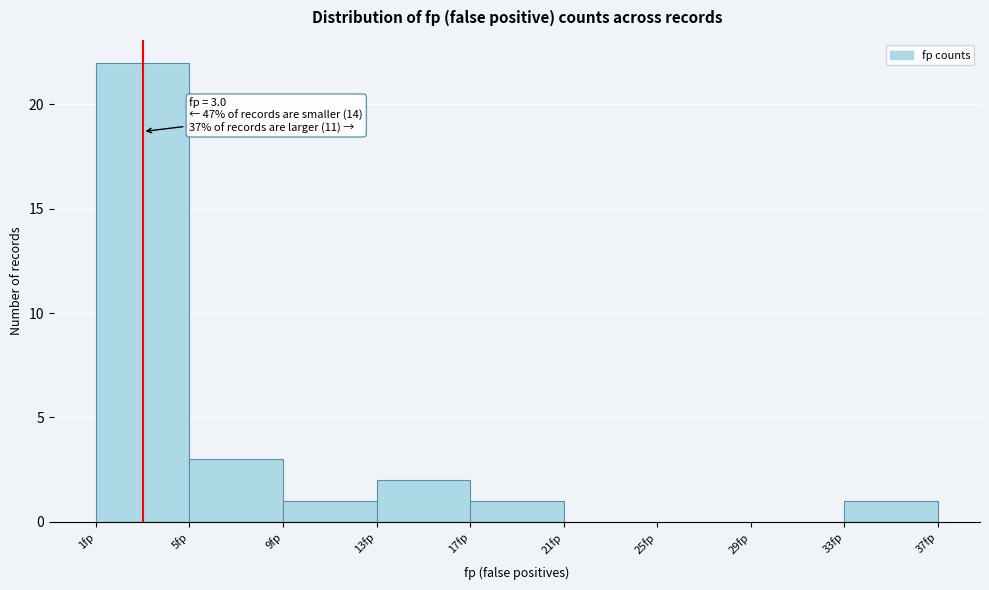

Over which range of the x-axis is the bar tallest?

1 to 5